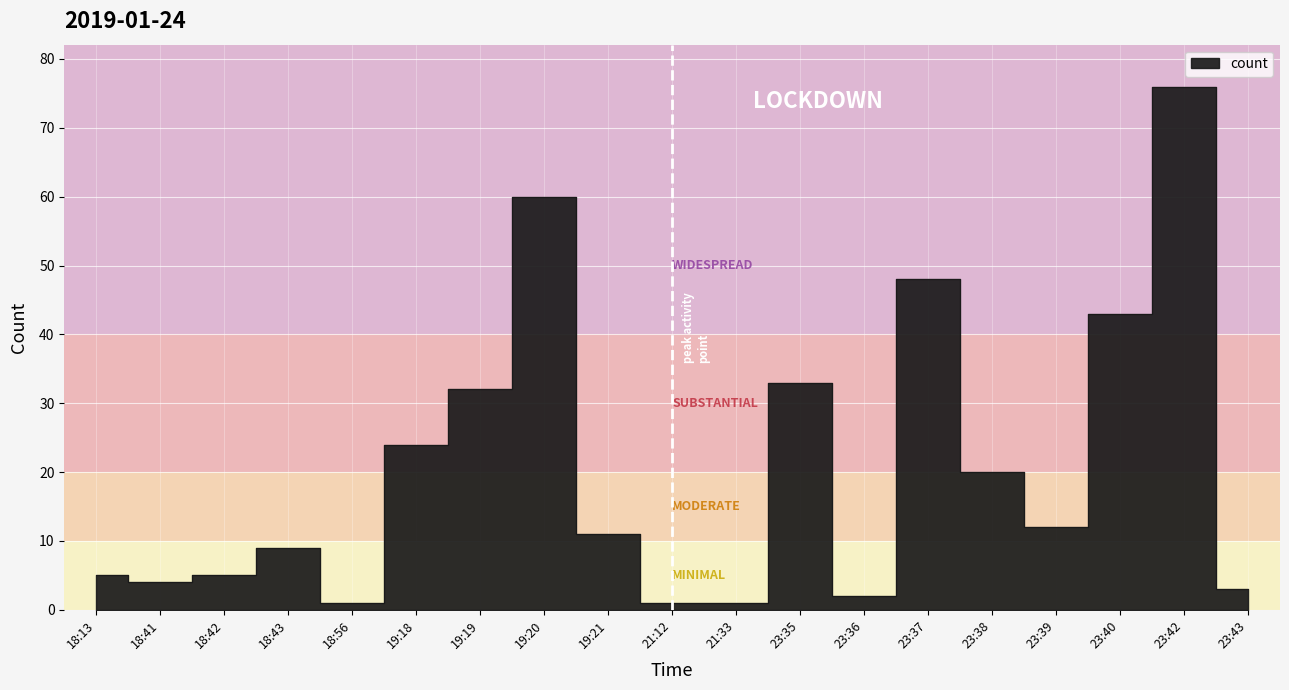

The chart shows a value of 12 at 23:39. True or false?

True